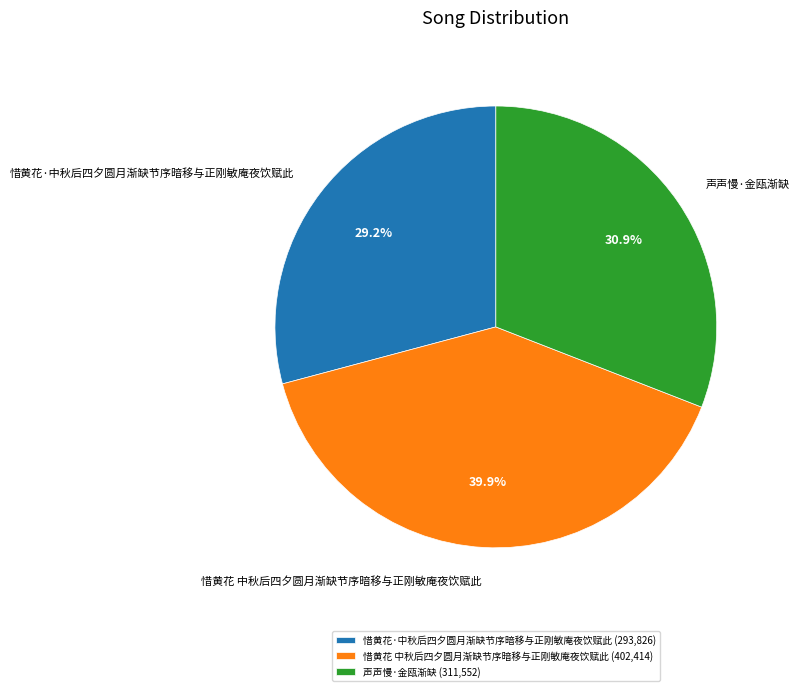

Is it true that 声声慢·金瓯渐缺 is 40% of the pie?

False